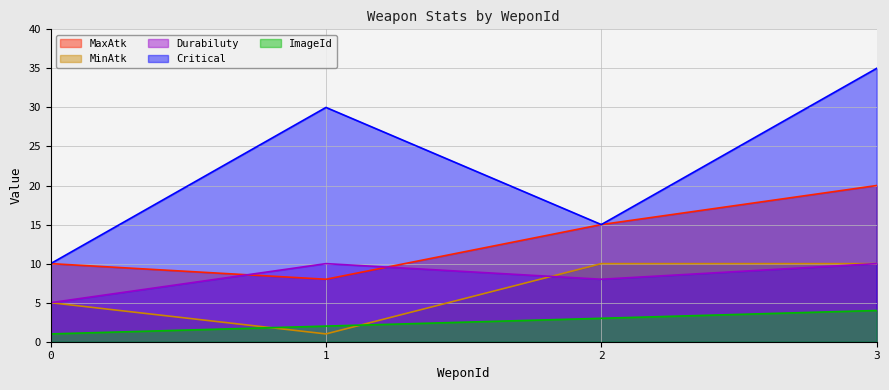

Reading right to left, transcribe all the data shown in this chart.

MaxAtk: 20	15	8	10
MinAtk: 10	10	1	5
Durabiluty: 10	8	10	5
Critical: 35	15	30	10
ImageId: 4	3	2	1